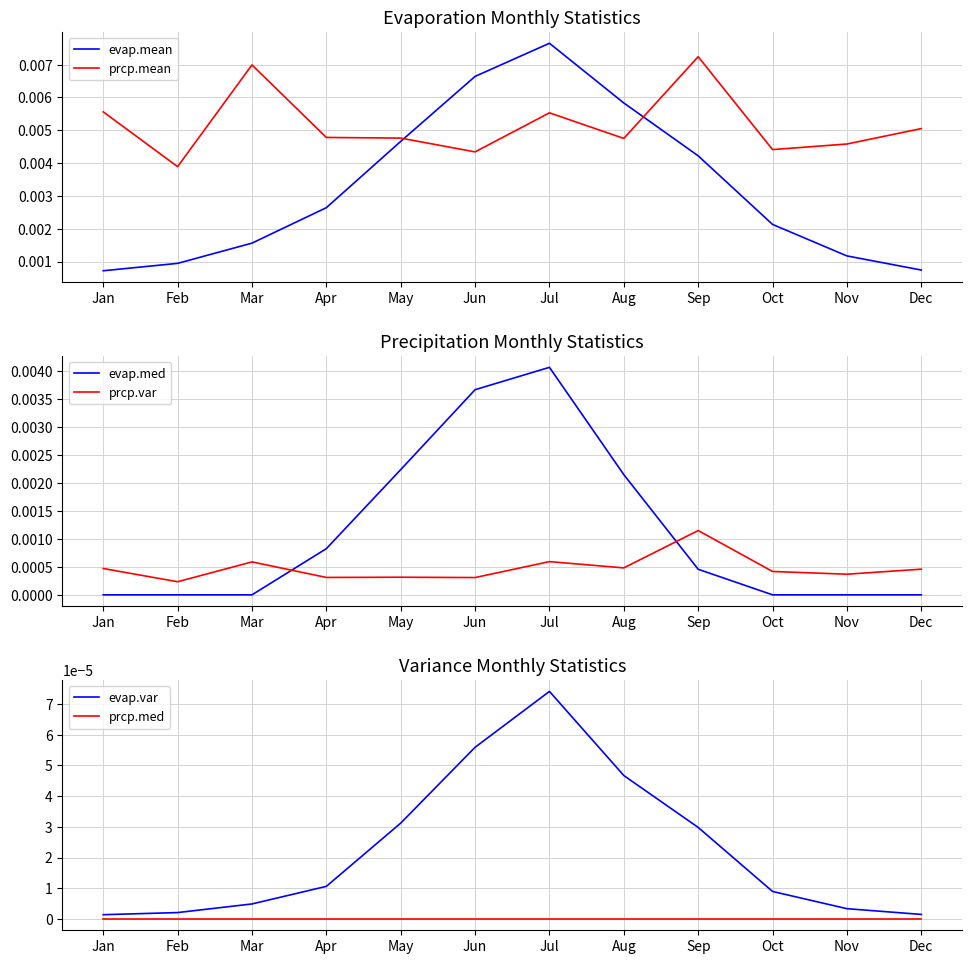

At how many categories does at least one series exceed 0?

12